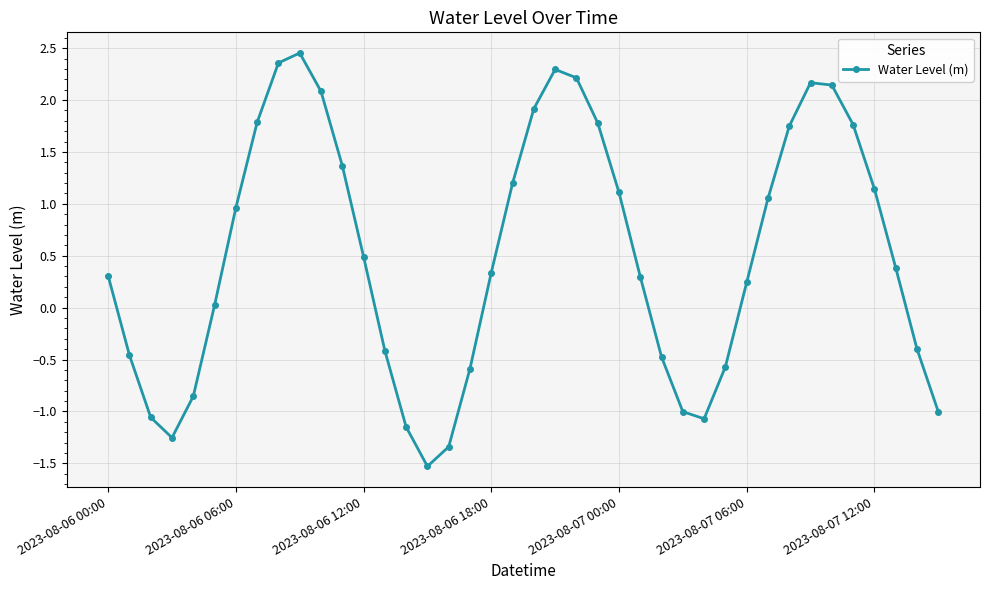

What is the difference between the second highest and second lowest values?

3.7